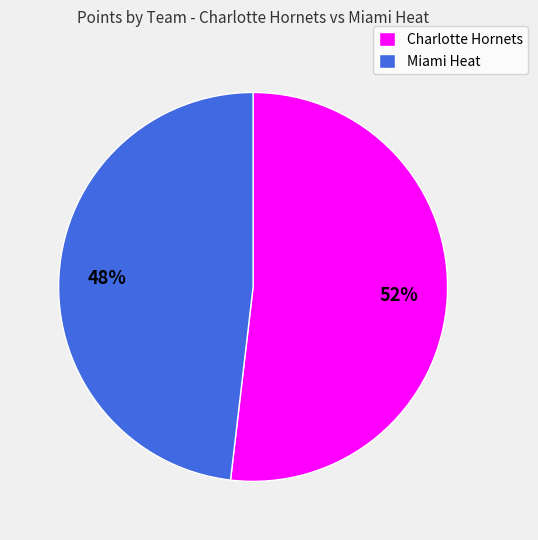

Approximately how many times larger is the value at Miami Heat compared to Charlotte Hornets?

0.9